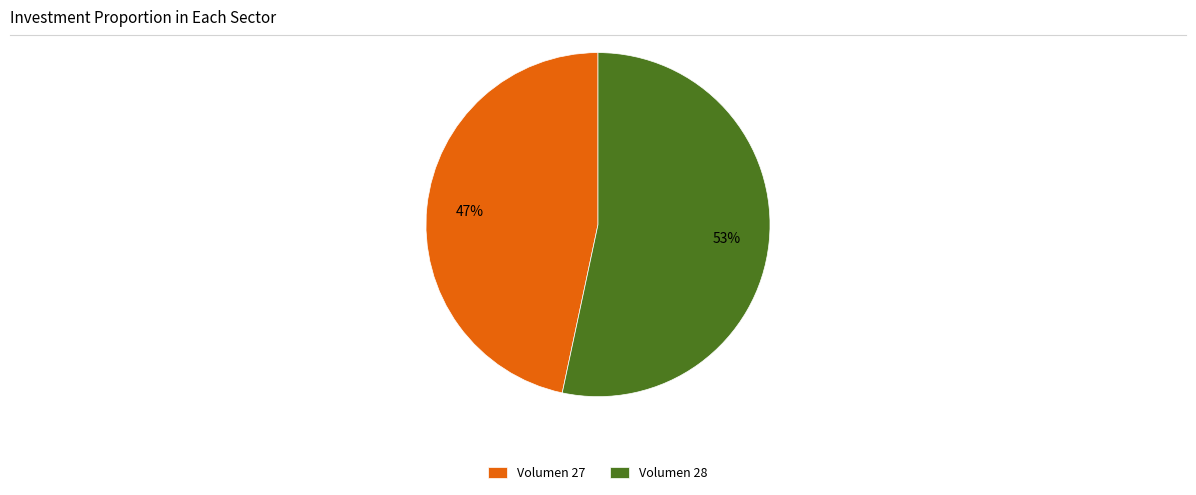

To the nearest percent, what is the average slice percentage?

50%